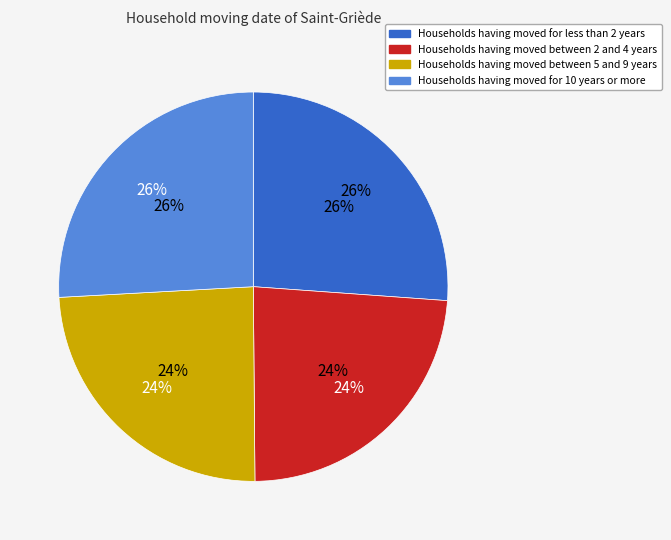

How many slices are in this pie chart?

4